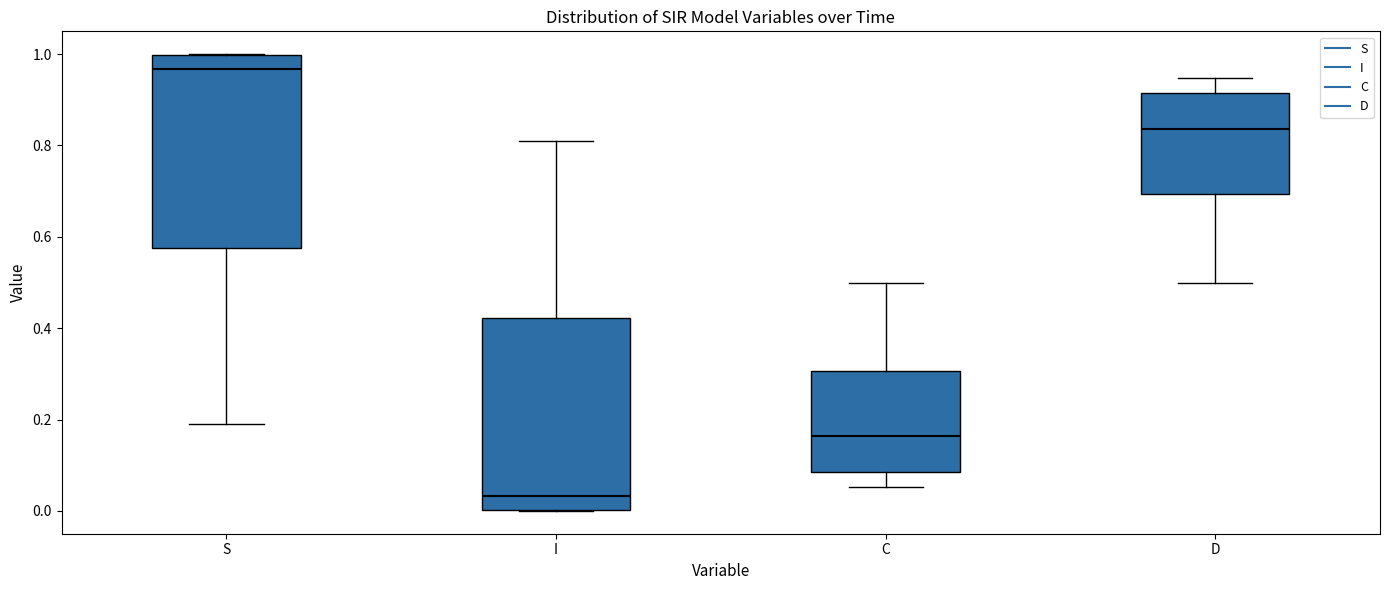

Where is the lower edge of the box for C on the y-axis? The values are not printed on the chart, so give them approximately, as read against the axis.

0.08